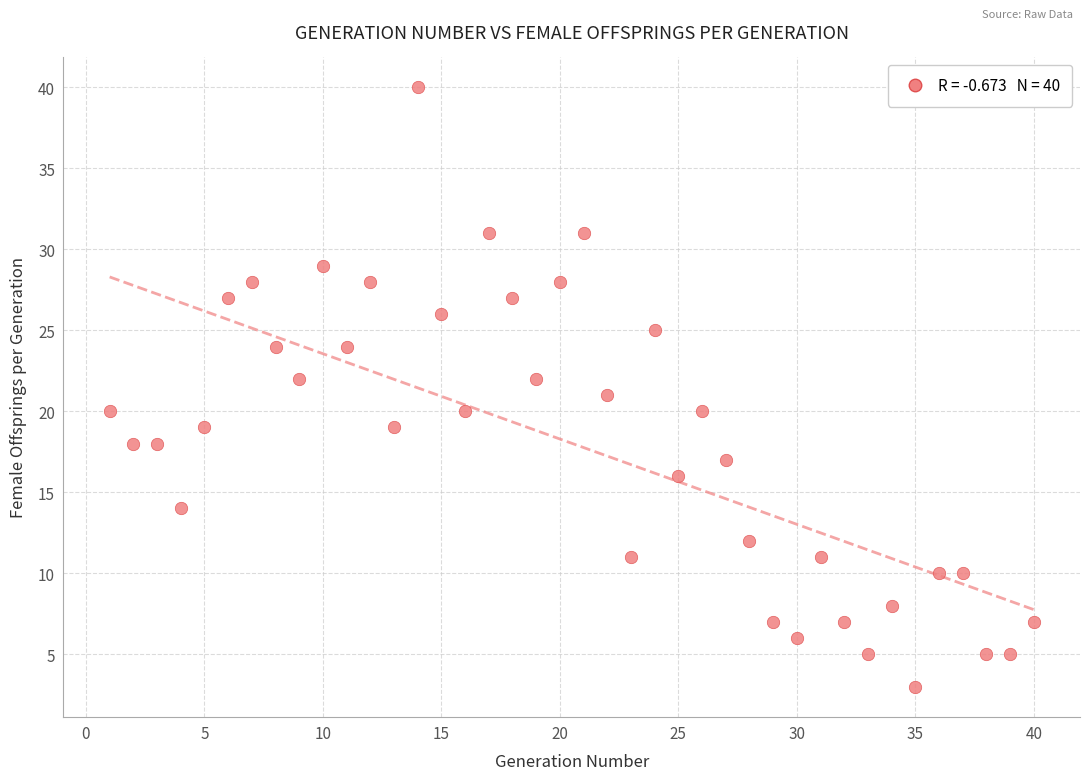

What is the range of Y values (max minus min)?

37